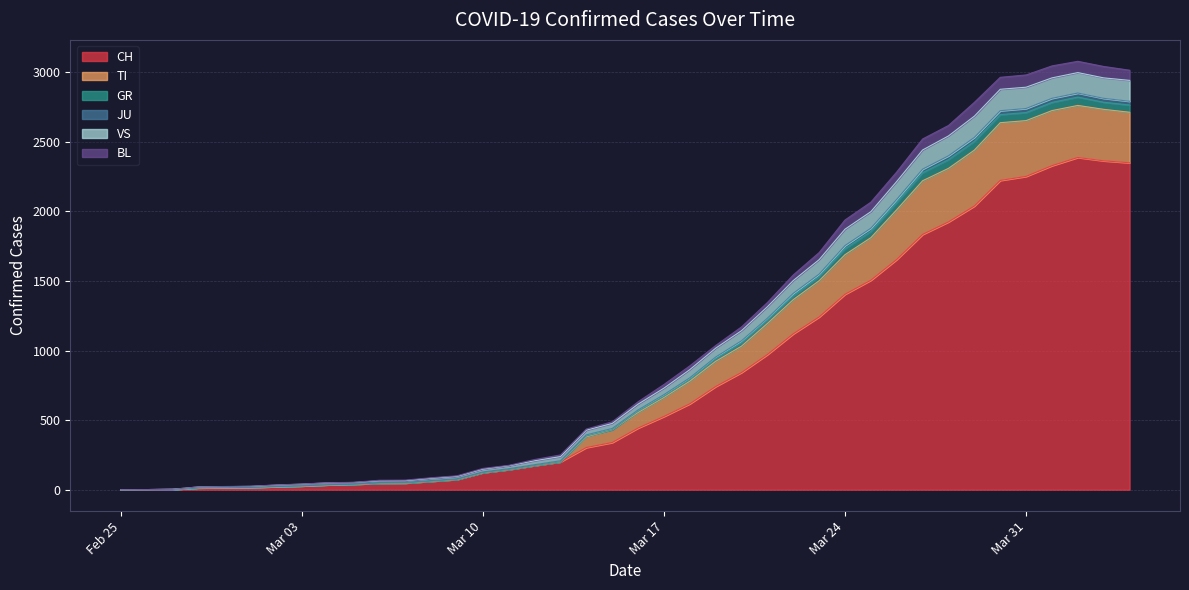

What is the highest value of the CH series?

2387